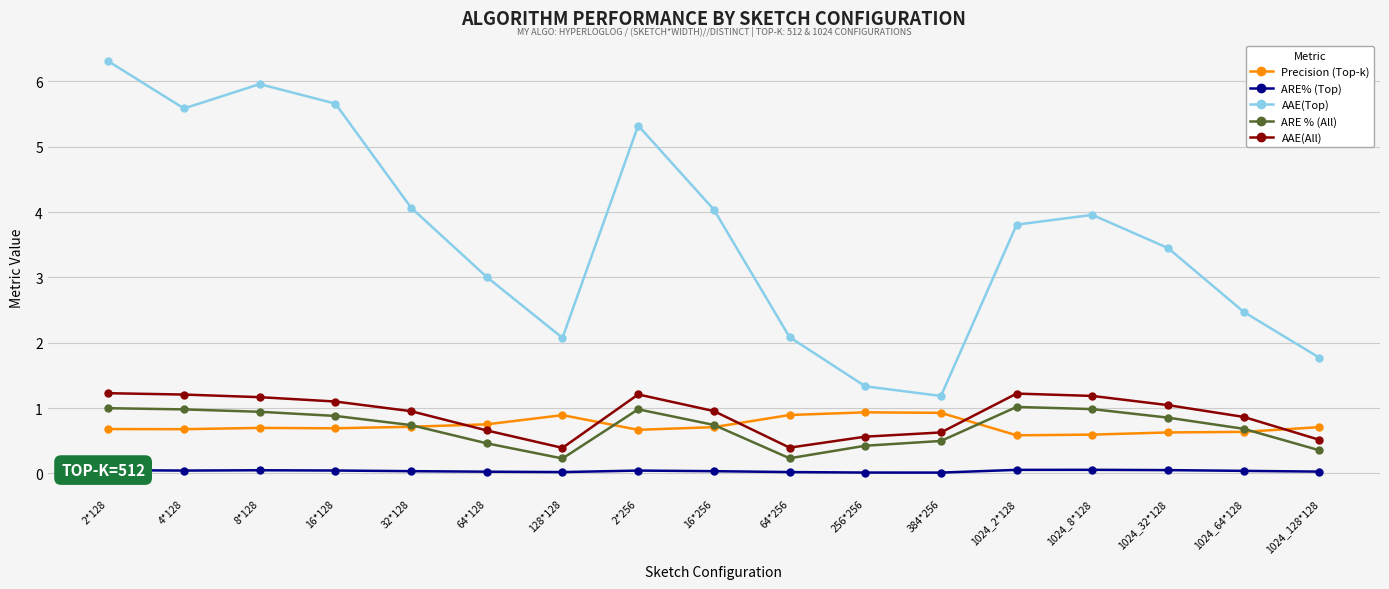

What is the total value across all series at 384*256?

3.3